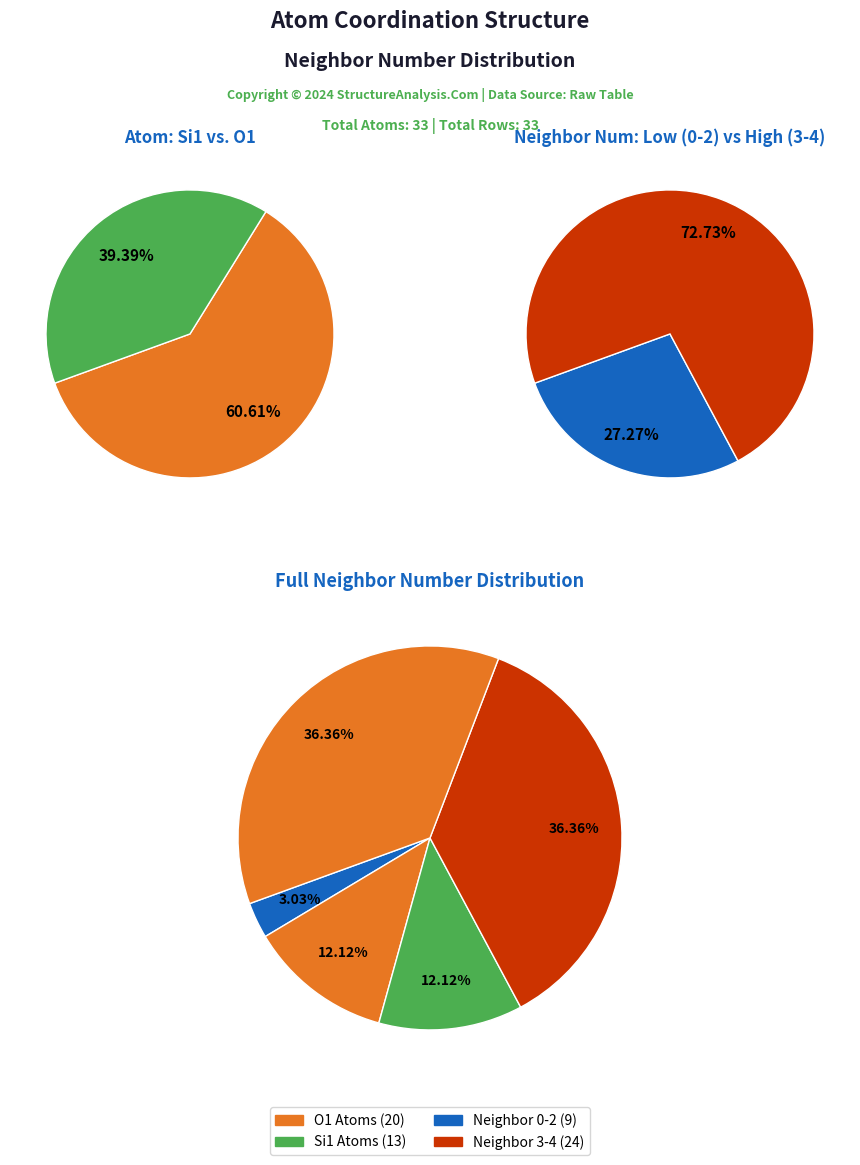

To the nearest percent, what portion does 3 represent?

36%